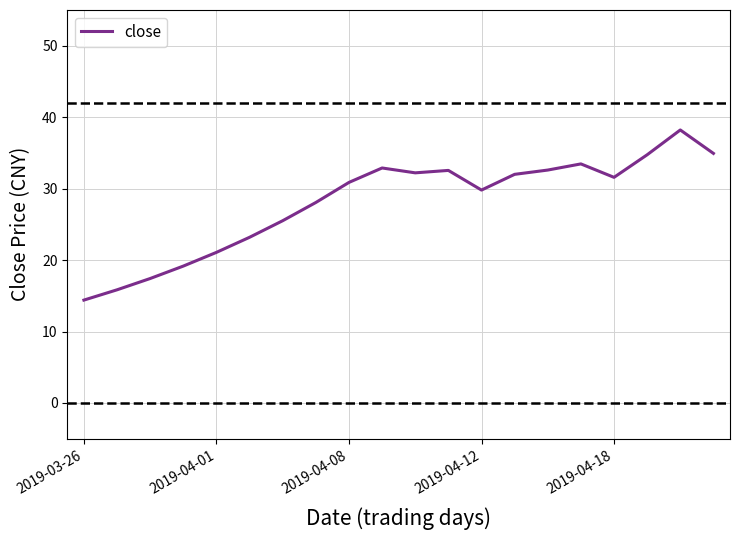

How many lines are shown in the chart?

1